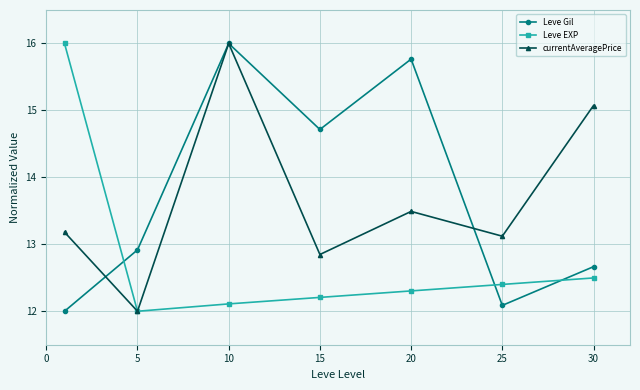

What is the value of the Leve Gil point at the 2nd from the left?

12.9